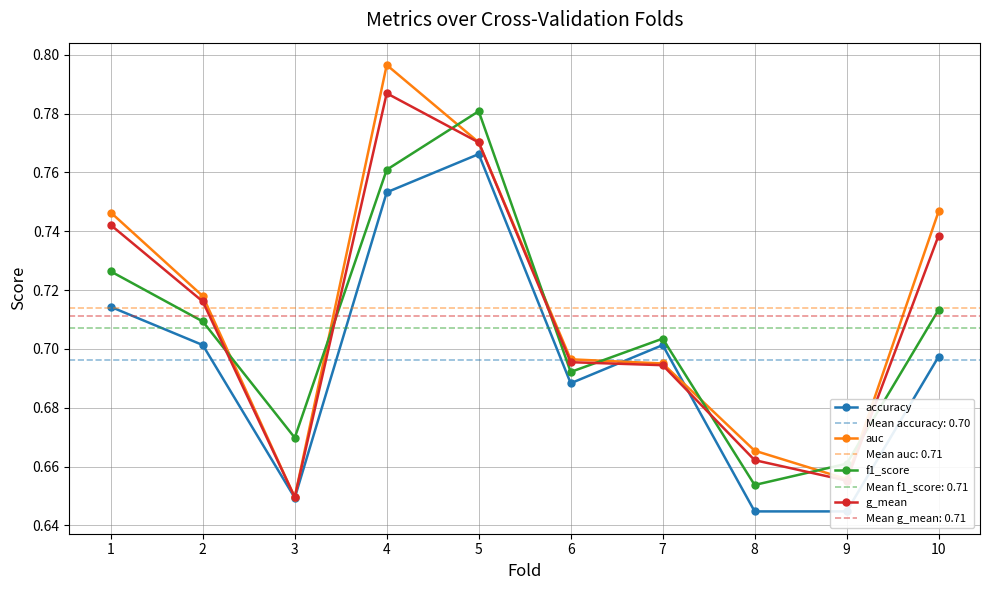

What is the value of the f1_score point at the 10th from the left?

0.7